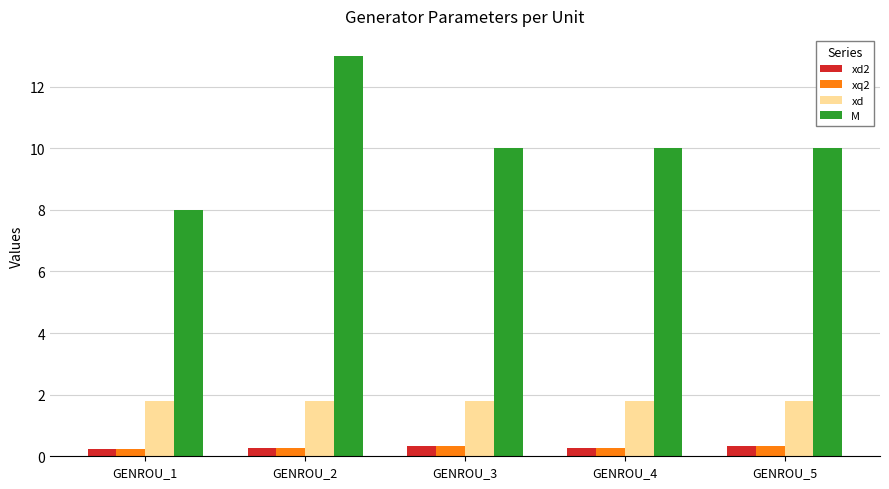

What is the total value across all series at GENROU_3?

12.5